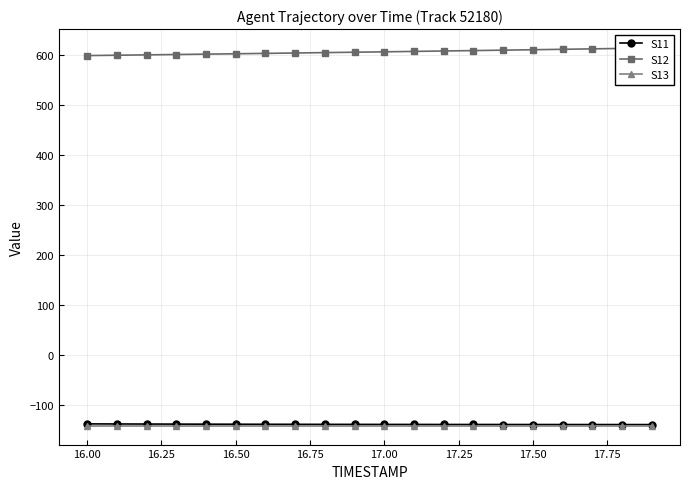

What is the value of the S11 point at the 9th from the left?

-137.9